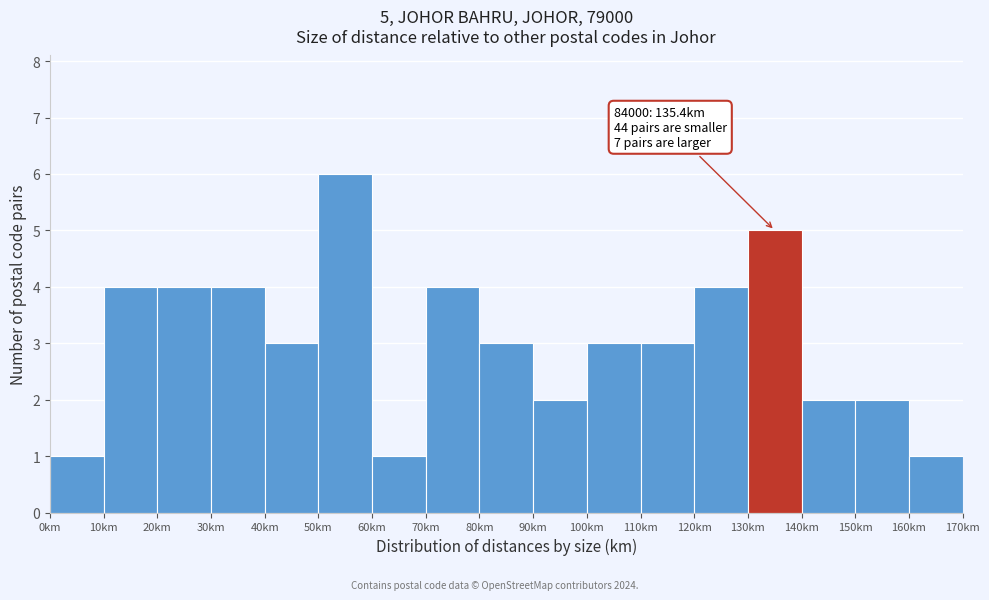

Which range on the x-axis has the tallest bar?

50 to 60